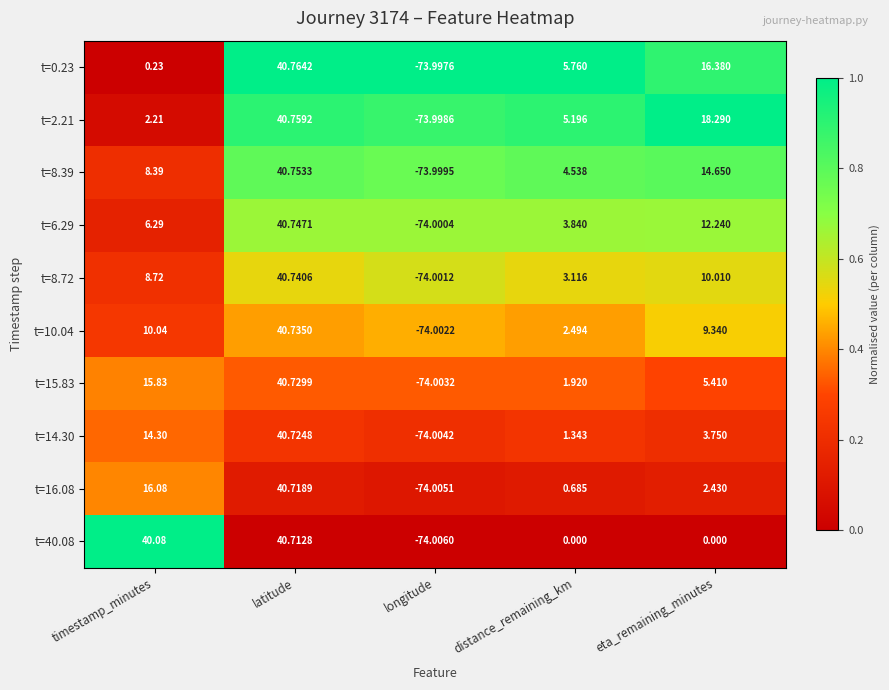

Which category has the lowest value in the t=40.08 series?

longitude